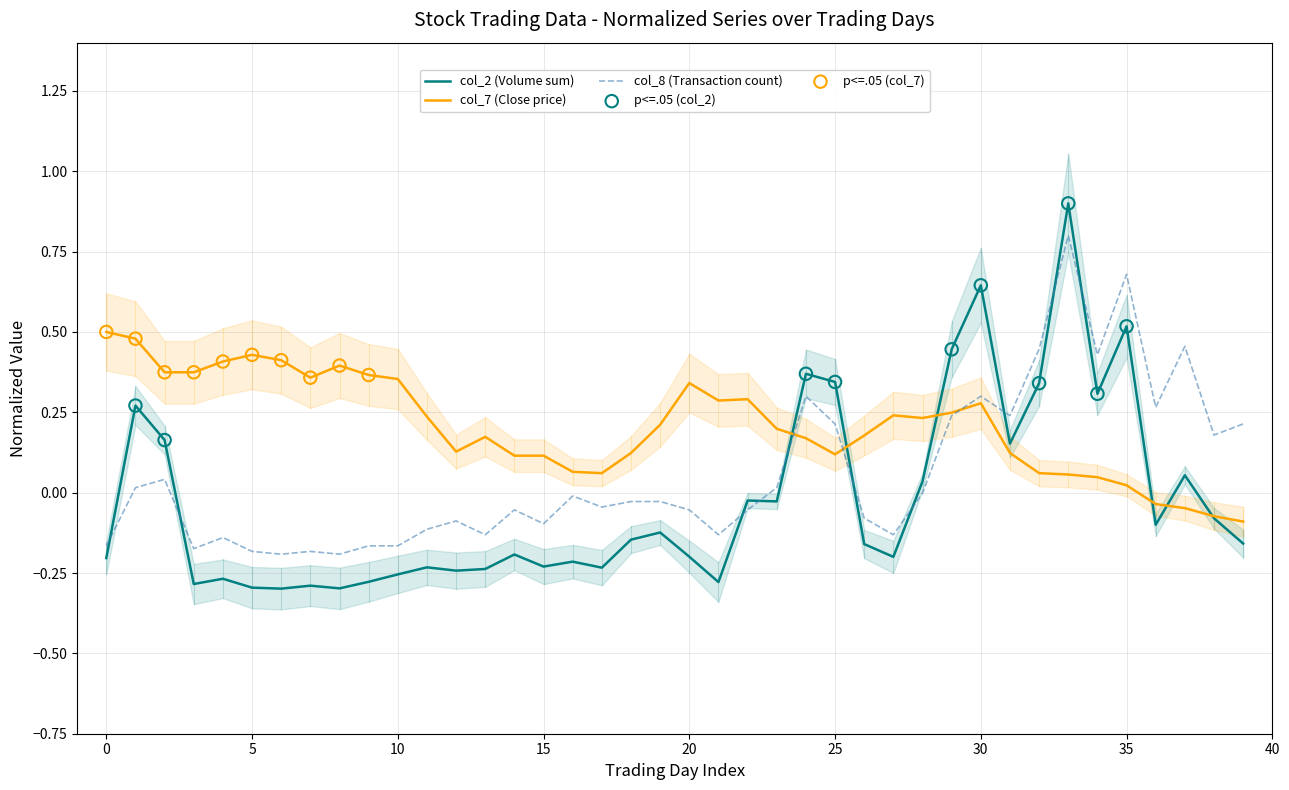

At which category is the sum across all series the highest?

33